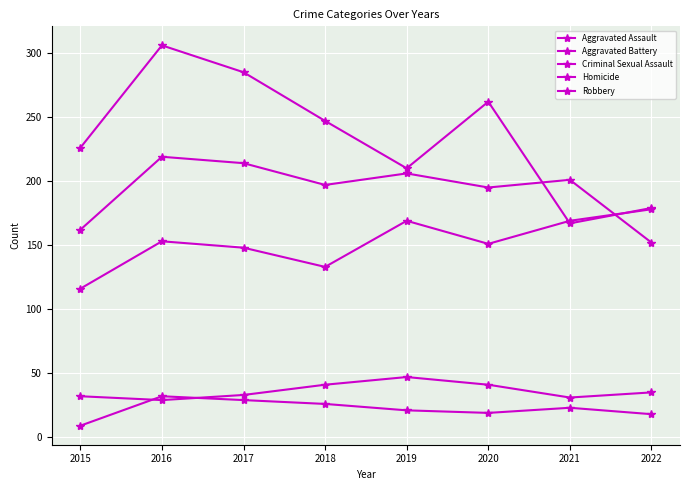

How many series are shown in this chart?

5